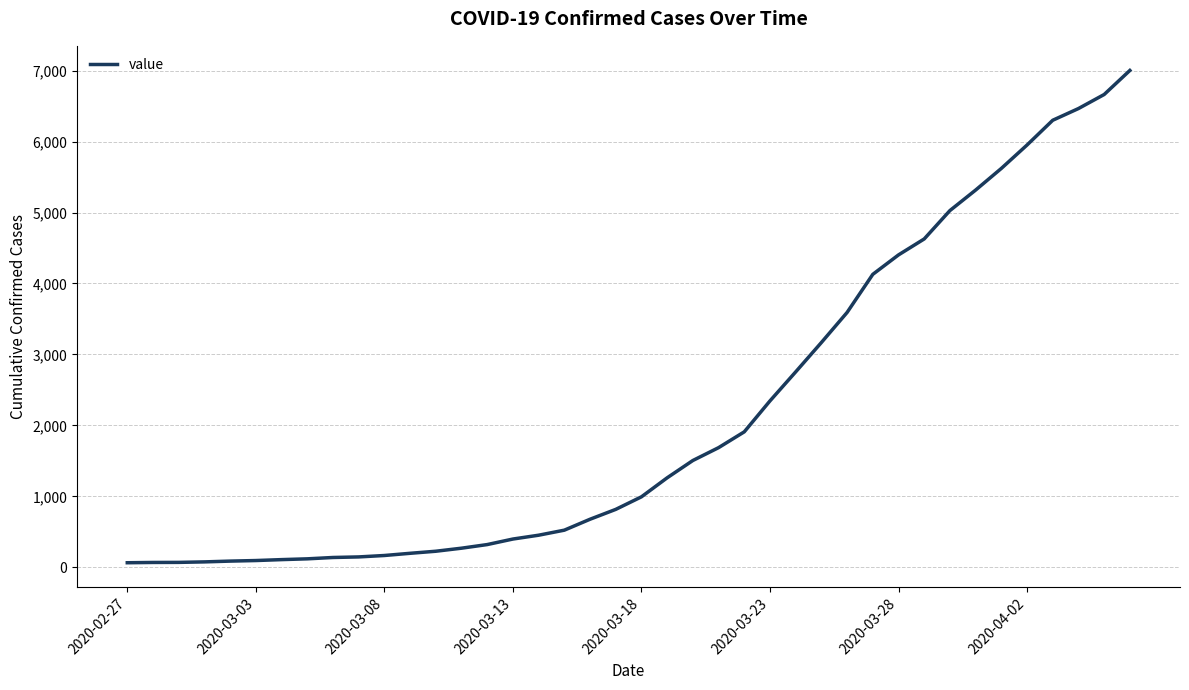

What is the difference between the maximum and minimum values?

6939